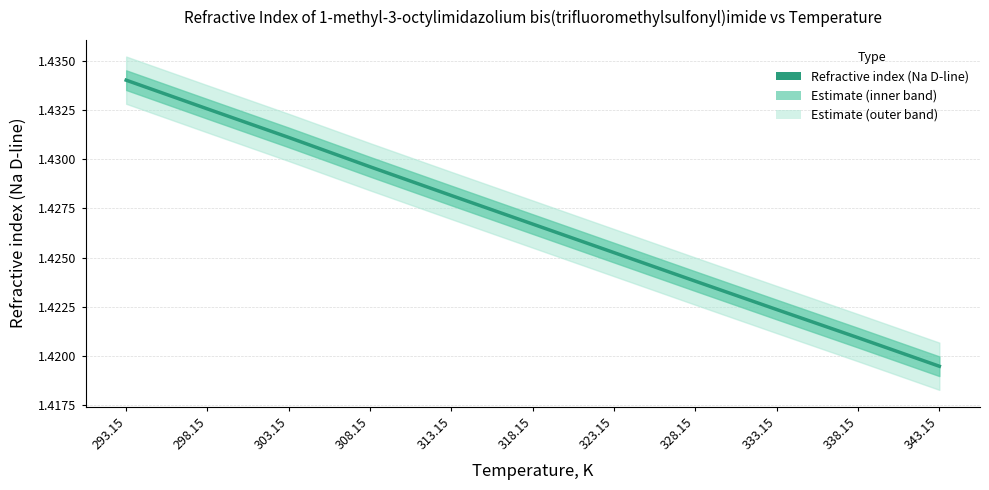

The value at 298.15 is 1.4. True or false?

True